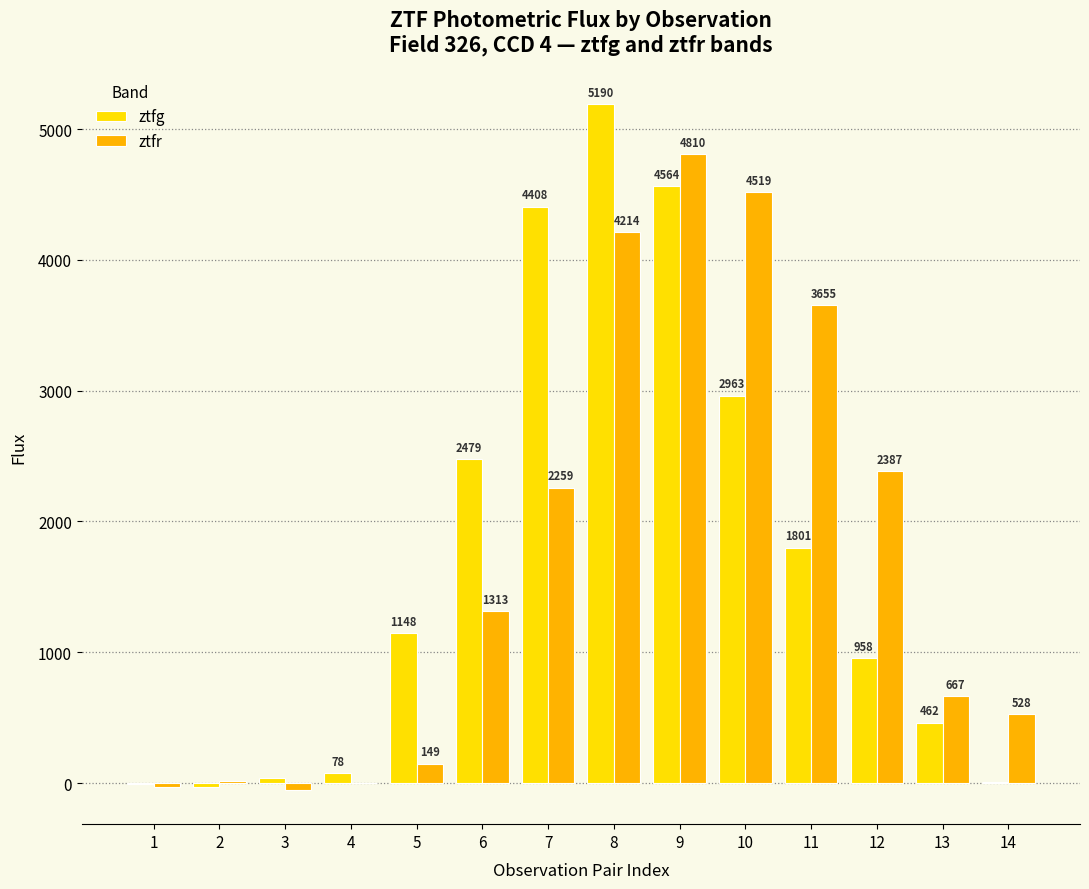

Which series has the largest total across all categories?

ztfr